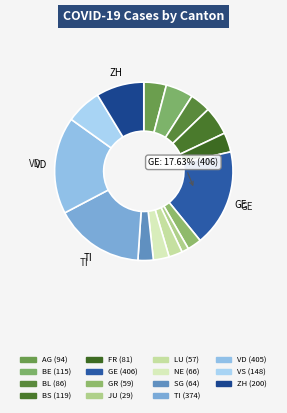

The AG slice represents 4% of the pie. True or false?

True